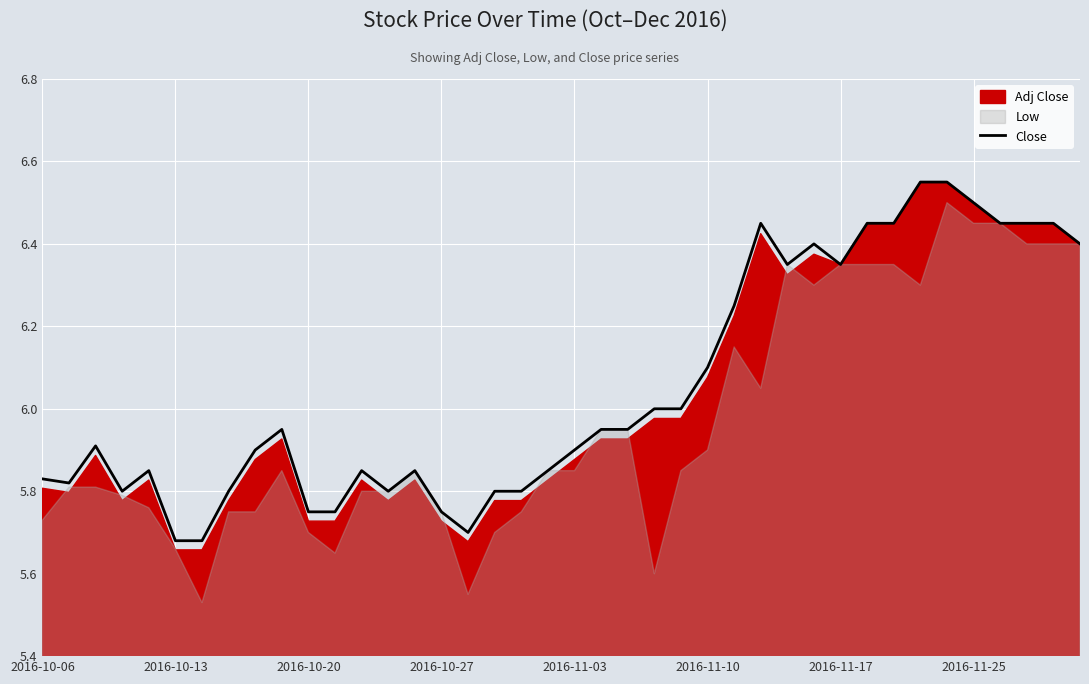

True or false: Close has a value of 9.5 at 2016-11-25.

False